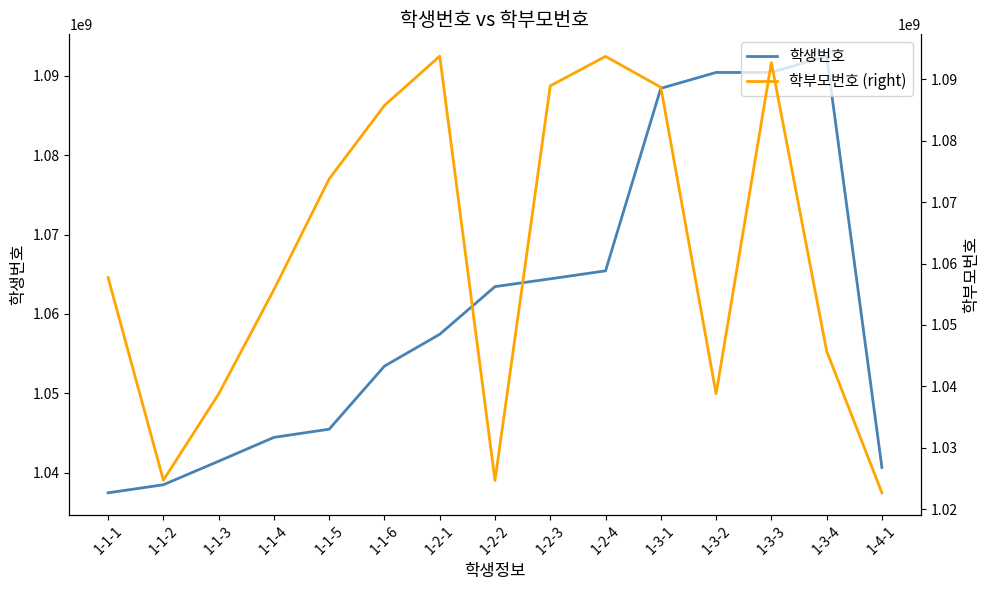

Reading left to right, what are all the values shown in this chart?

학생번호: 1-1-1=1037449130	1-1-2=1038467265	1-1-3=1041433670	1-1-4=1044437669	1-1-5=1045472038	1-1-6=1053422269	1-2-1=1057434410	1-2-2=1063443315	1-2-3=1064422260	1-2-4=1065427781	1-3-1=1088434944	1-3-2=1090435220	1-3-3=1090436191	1-3-4=1092489214	1-4-1=1040640582
학부모번호 (right): 1-1-1=1057705544	1-1-2=1024703235	1-1-3=1038744741	1-1-4=1055736191	1-1-5=1073789599	1-1-6=1085746782	1-2-1=1093783911	1-2-2=1024648130	1-2-3=1088945111	1-2-4=1093747861	1-3-1=1088723679	1-3-2=1038787781	1-3-3=1092732682	1-3-4=1045747265	1-4-1=1022643315